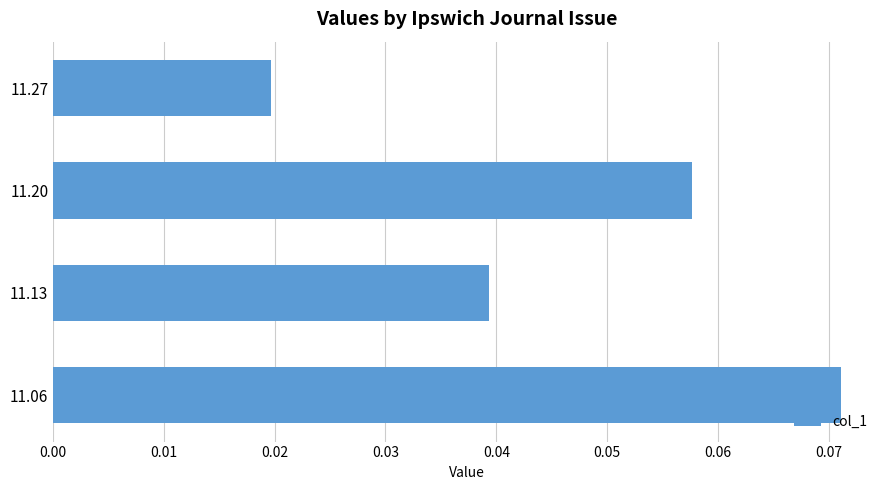

True or false: the data shows 0.1 at 11.13.

False